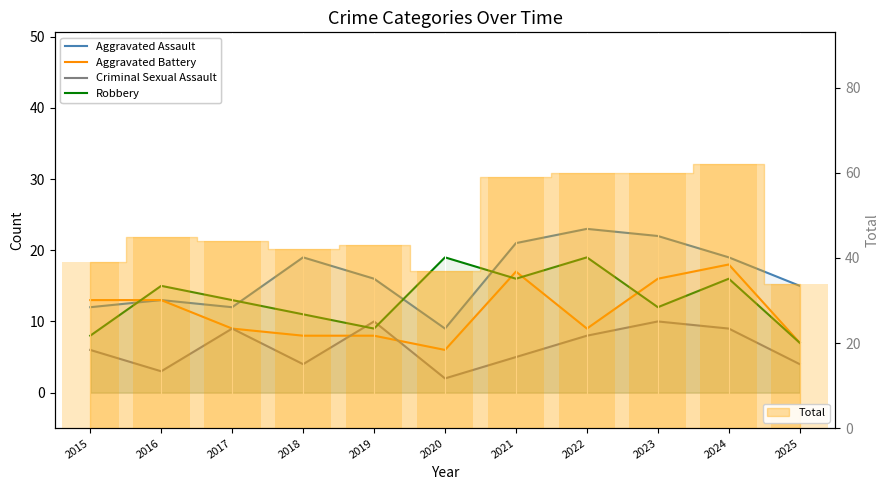

What is the spread (max minus min) of values at 2019?

8